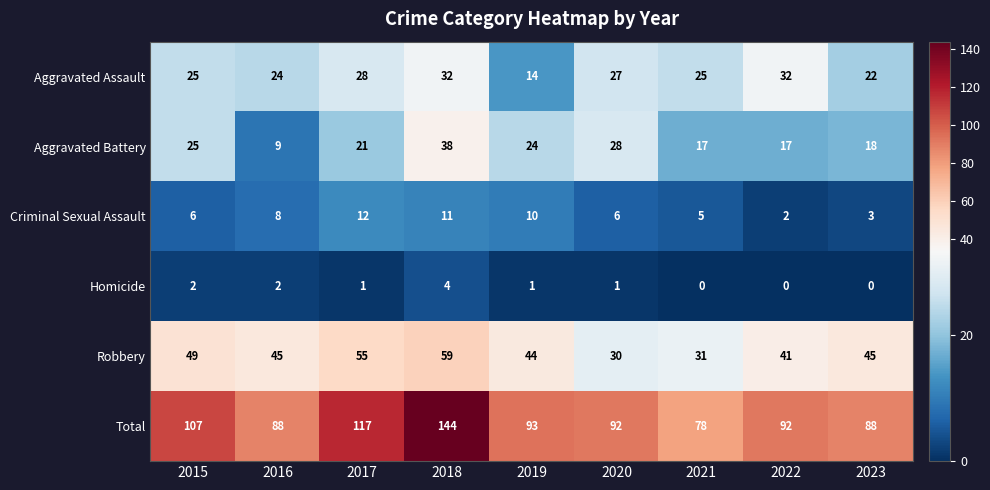

What is the difference between the maximum and minimum values in the Criminal Sexual Assault series?

10